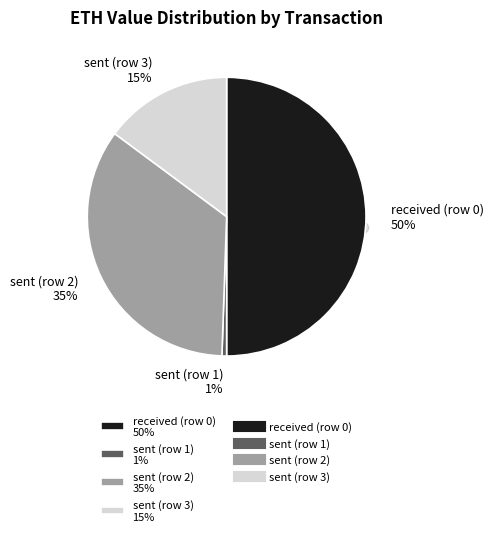

To the nearest percent, what is the combined percentage of sent (row 2) and received (row 0)?

85%